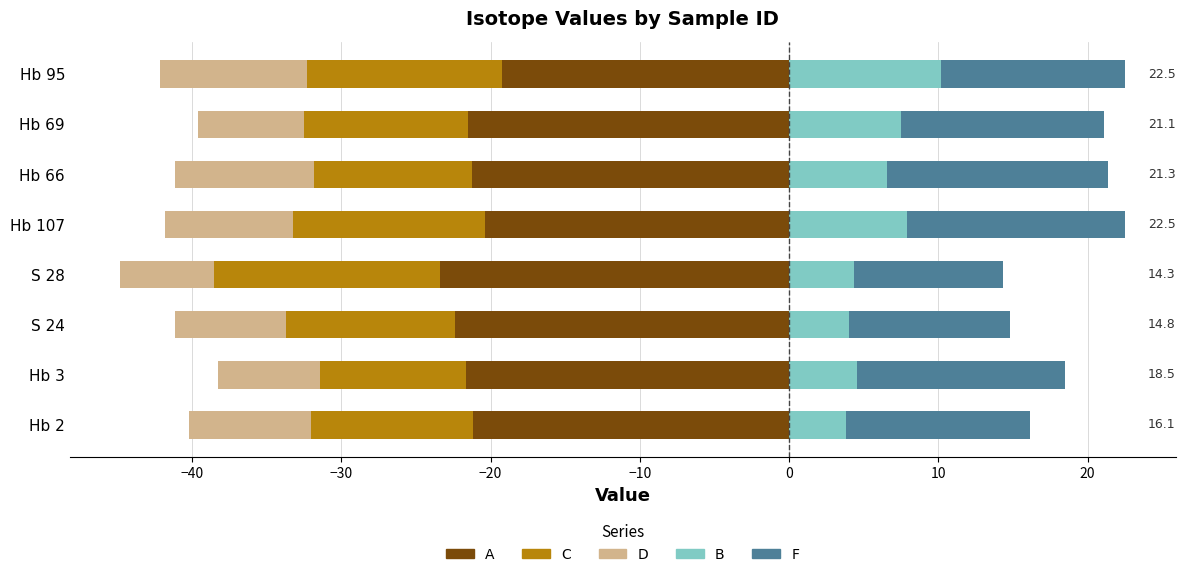

What is the approximate value of F at −40?

13.9